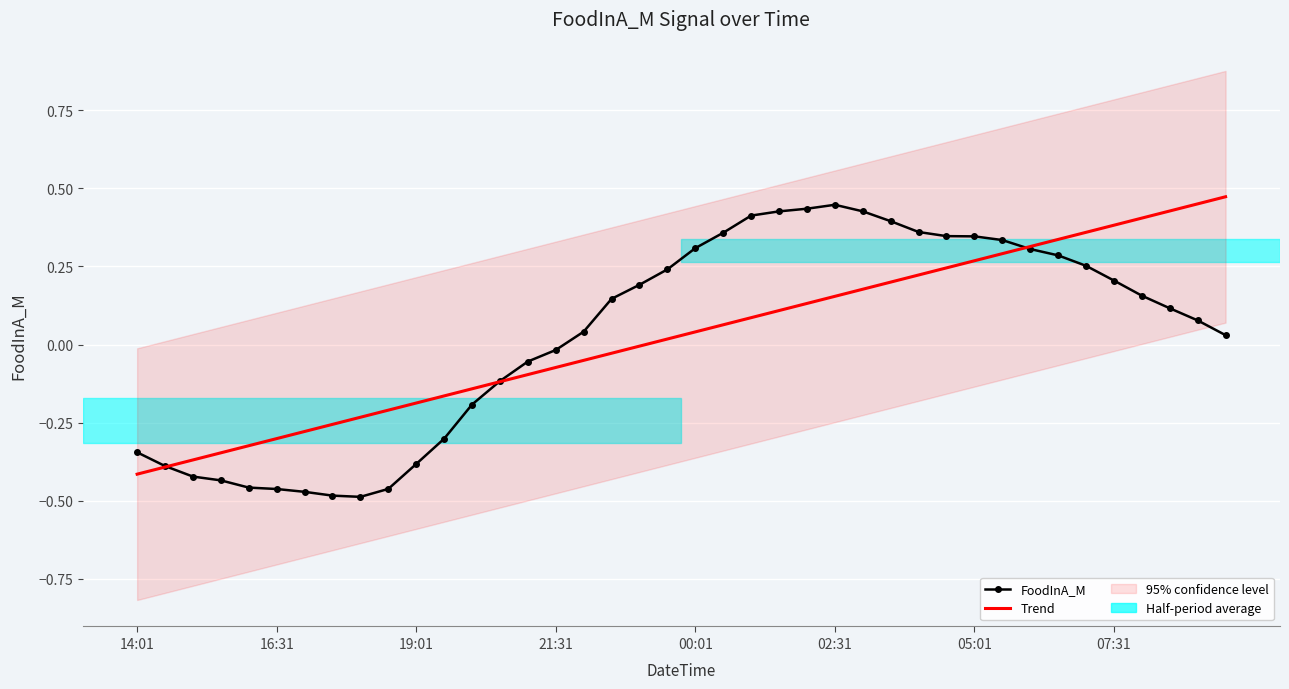

What is the spread (max minus min) of values at 28?

0.1